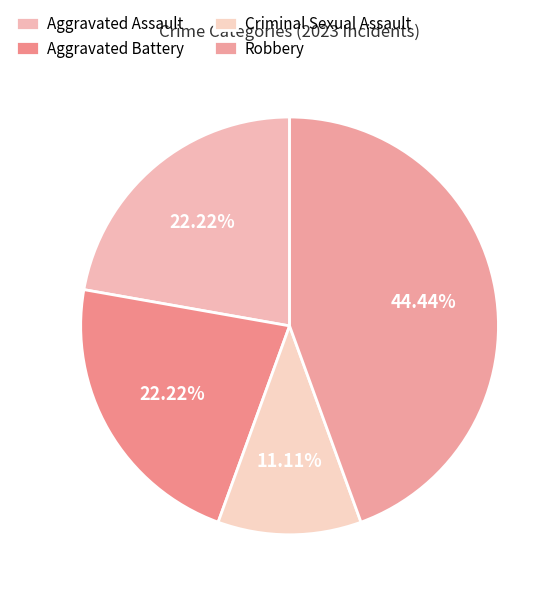

How many slices are in this pie chart?

4